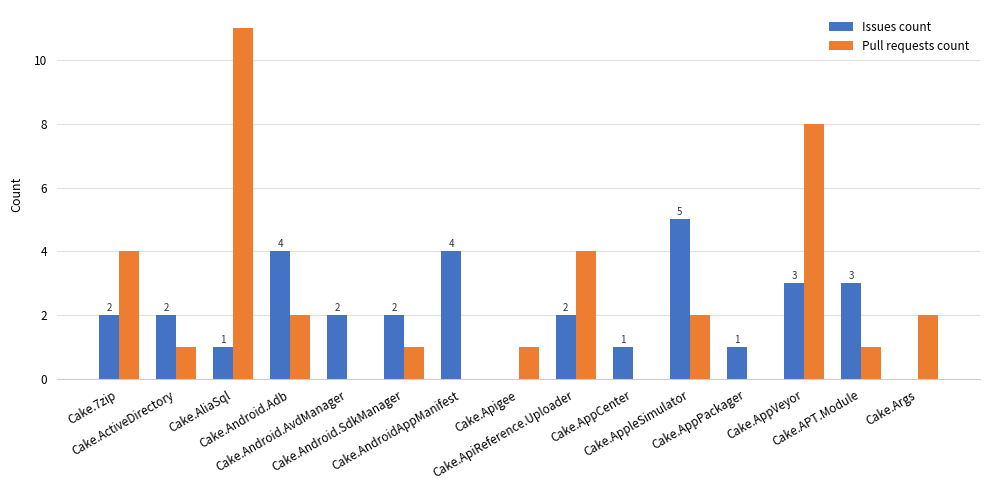

Is it true that Issues count equals 6 at Cake.Android.Adb?

False